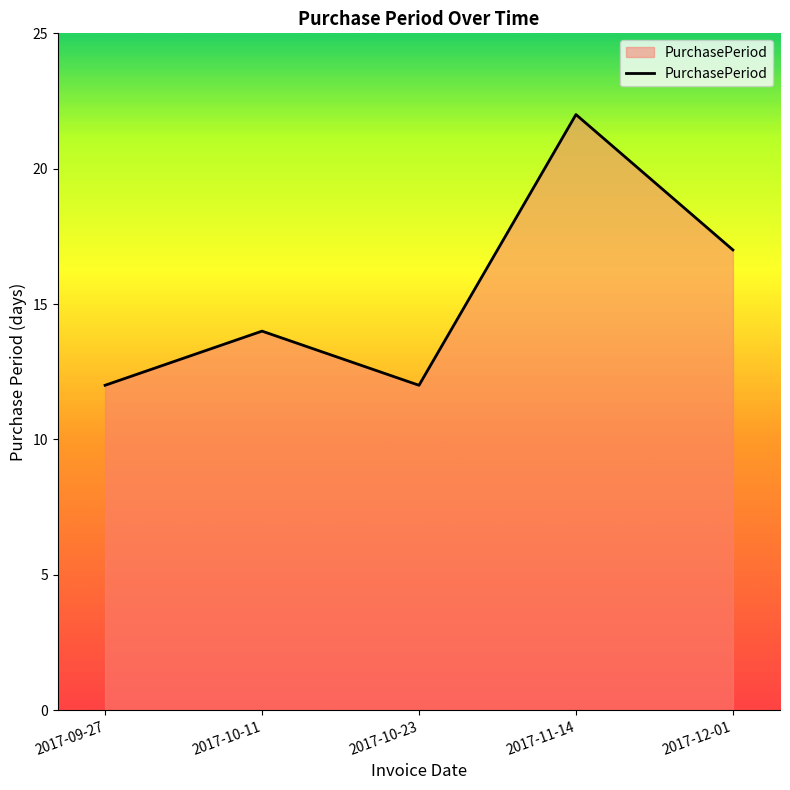

Is it true that the value at 2017-12-01 is 11?

False